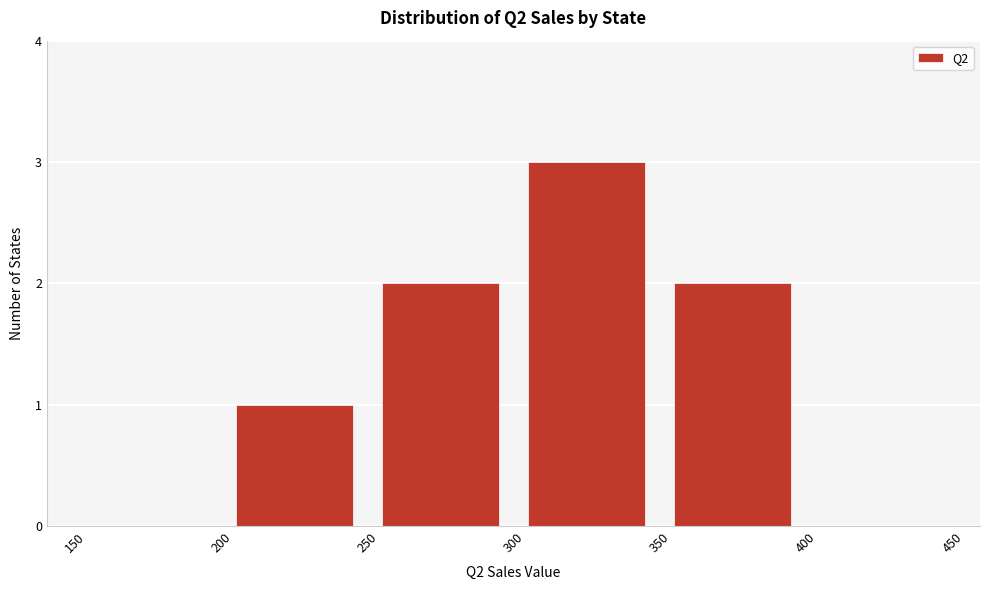

Over which range of the x-axis is the bar tallest?

300 to 350